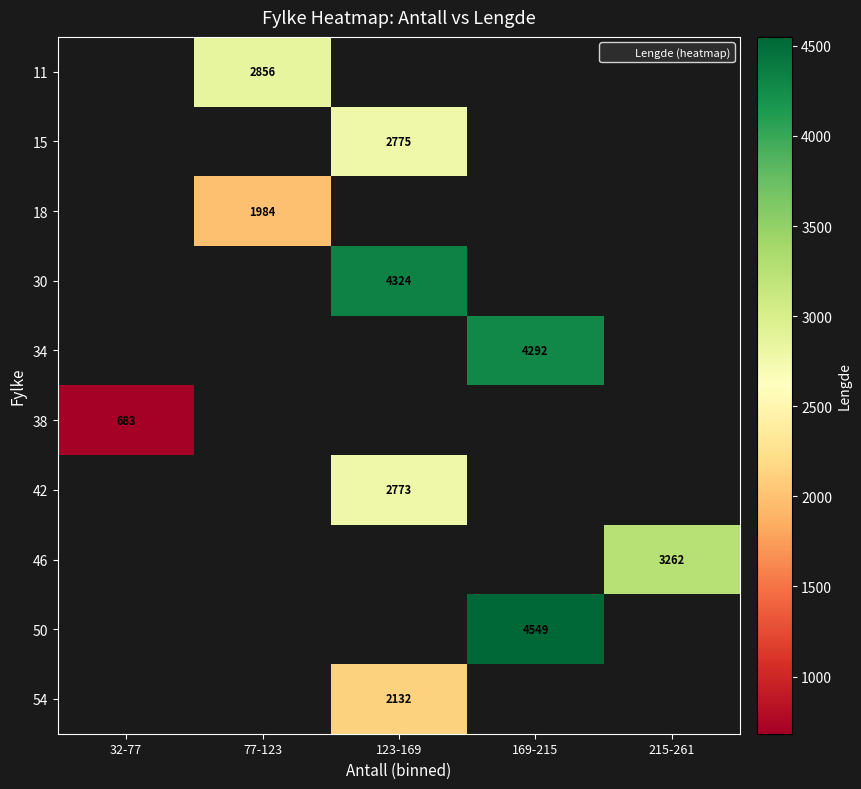

What is the greatest value displayed?

4549.4